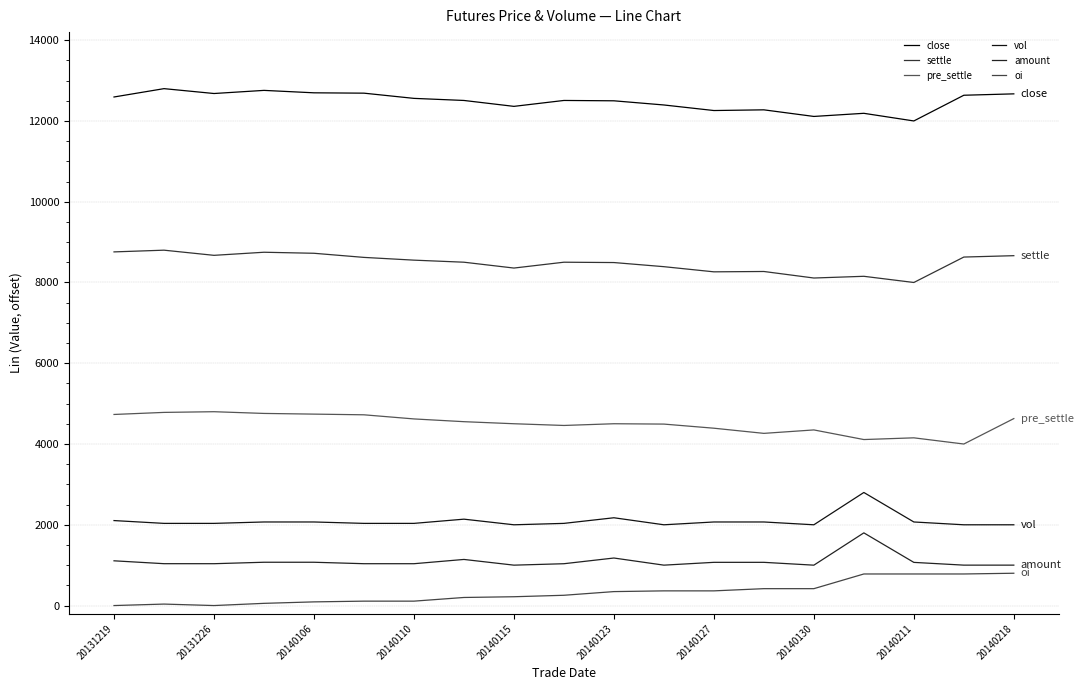

Does the chart have visible grid lines?

Yes